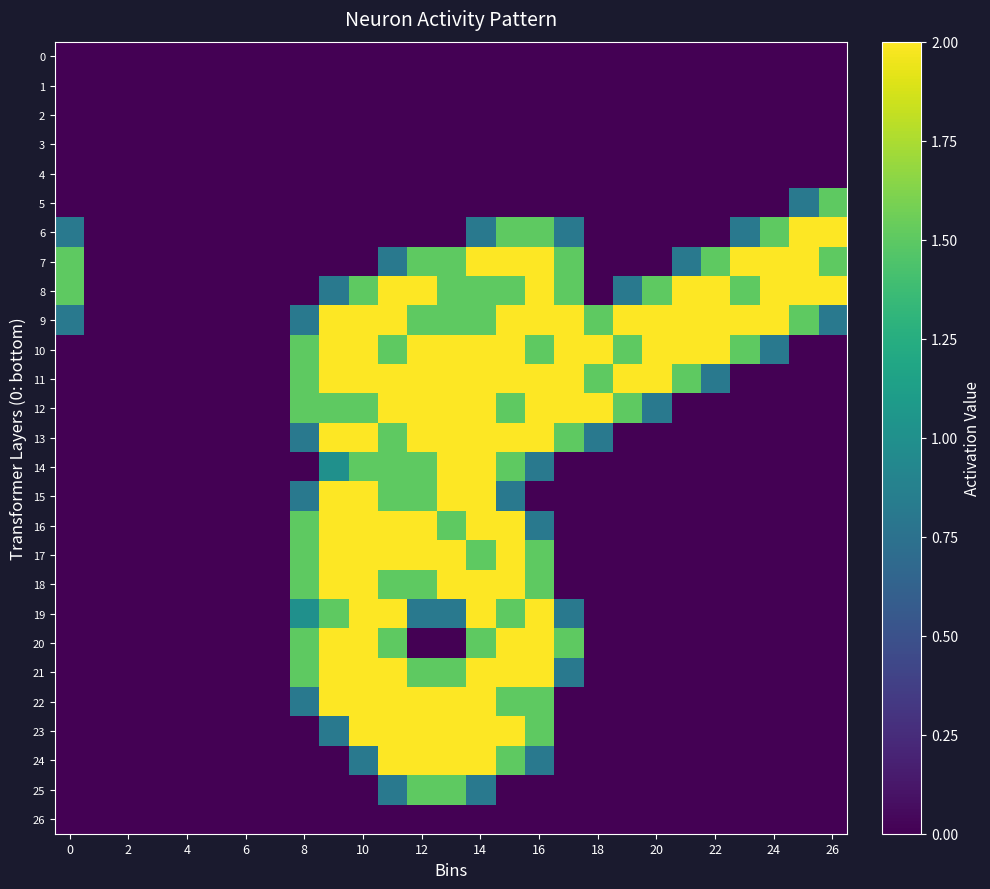

What is the maximum value shown in the chart?

2.0